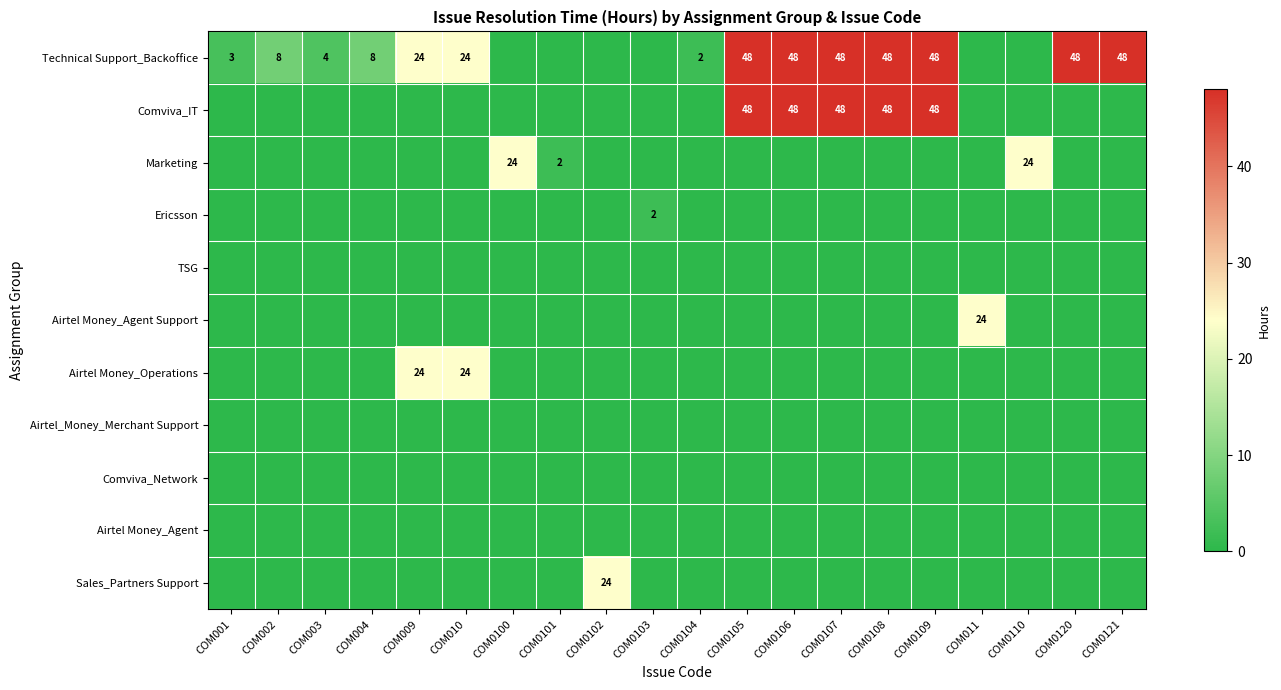

What is the spread (max minus min) of values at COM0104?

2